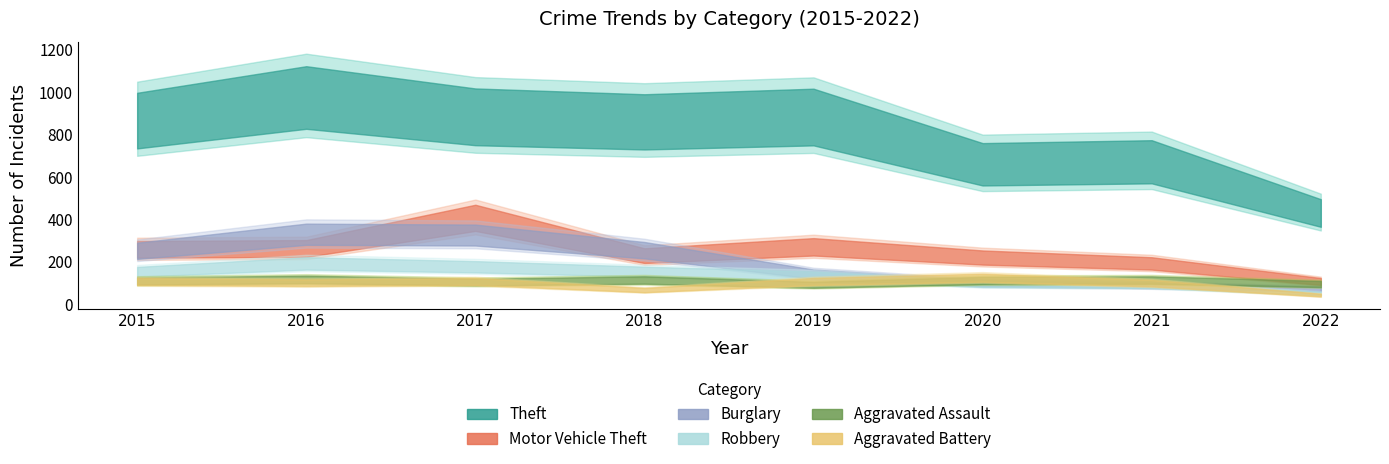

Is the value of Burglary at 2022 greater than the value of Aggravated Assault at 2021?

No